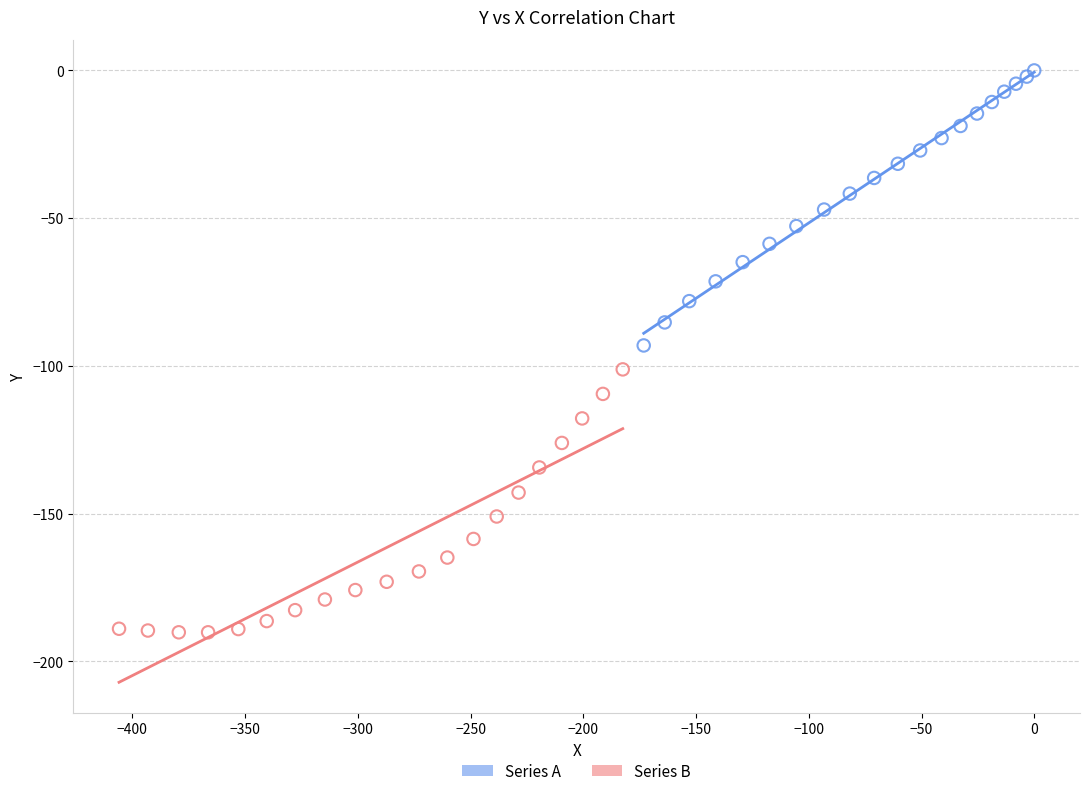

Which series contains the highest Y value?

Series A